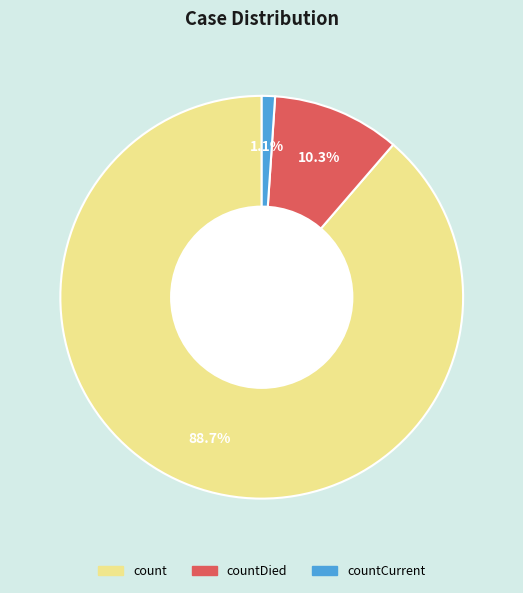

Which slice represents more than half of the pie?

count